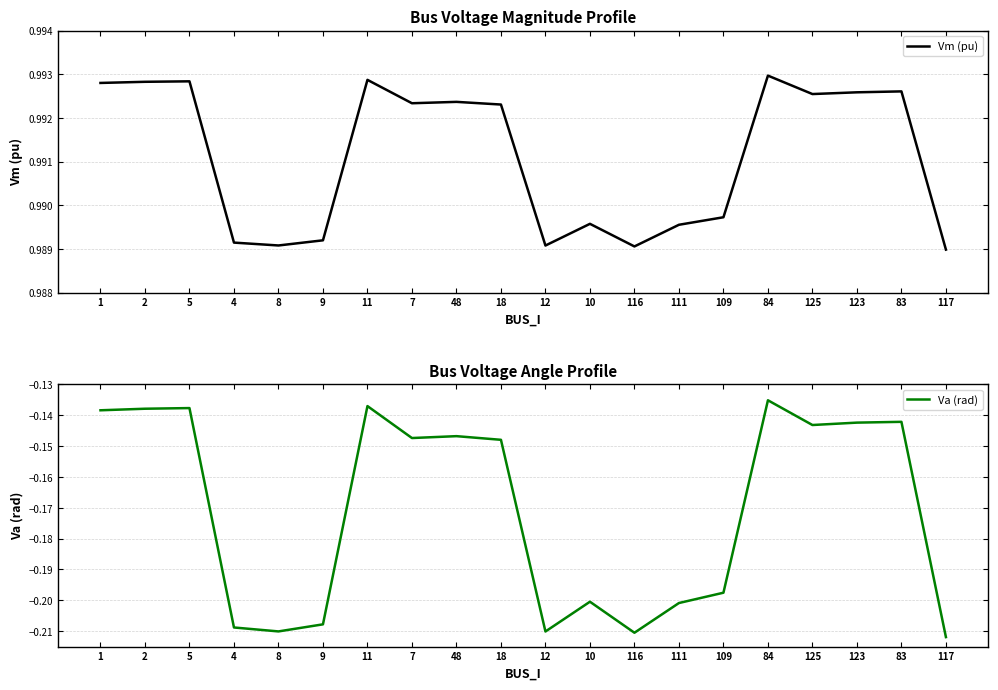

Reading left to right, transcribe all the data shown in this chart.

Vm (pu): 1=1.0	2=1.0	5=1.0	4=1.0	8=1.0	9=1.0	11=1.0	7=1.0	48=1.0	18=1.0	12=1.0	10=1.0	116=1.0	111=1.0	109=1.0	84=1.0	125=1.0	123=1.0	83=1.0	117=1.0
Va (rad): 1=-0.1	2=-0.1	5=-0.1	4=-0.2	8=-0.2	9=-0.2	11=-0.1	7=-0.1	48=-0.1	18=-0.1	12=-0.2	10=-0.2	116=-0.2	111=-0.2	109=-0.2	84=-0.1	125=-0.1	123=-0.1	83=-0.1	117=-0.2